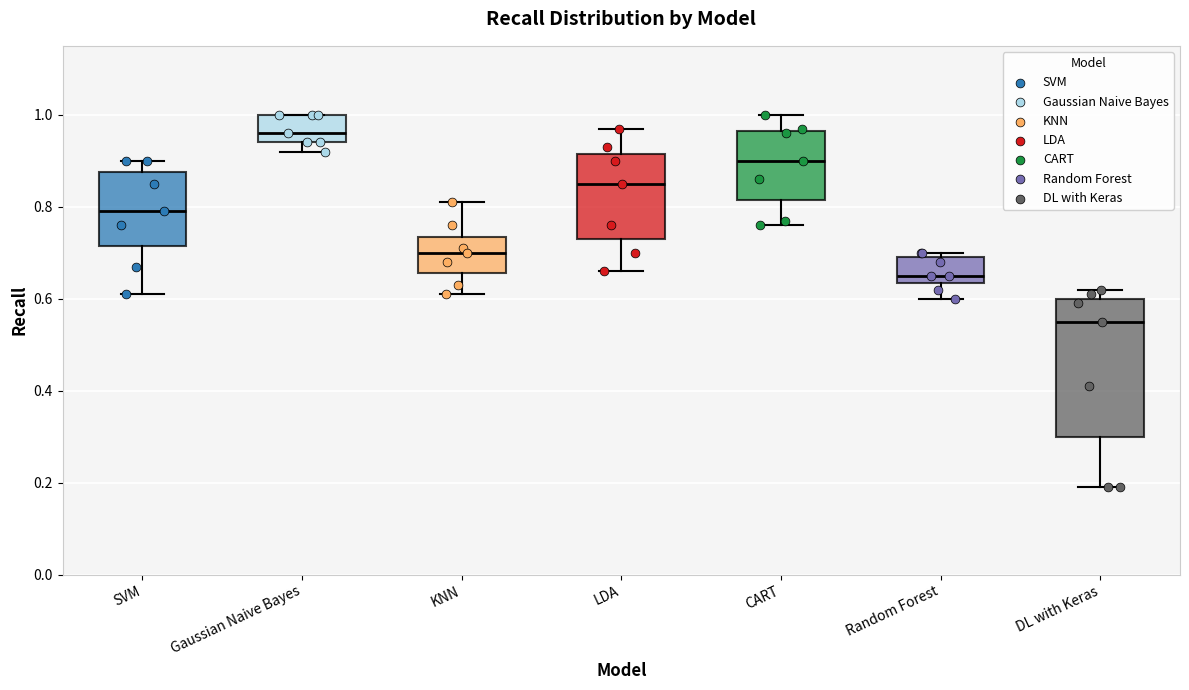

Which box has the highest median line?

Gaussian Naive Bayes